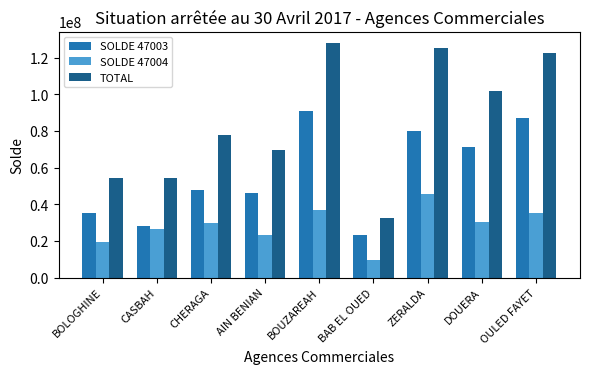

True or false: SOLDE 47004 has a value of 30503832.9 at DOUERA.

True